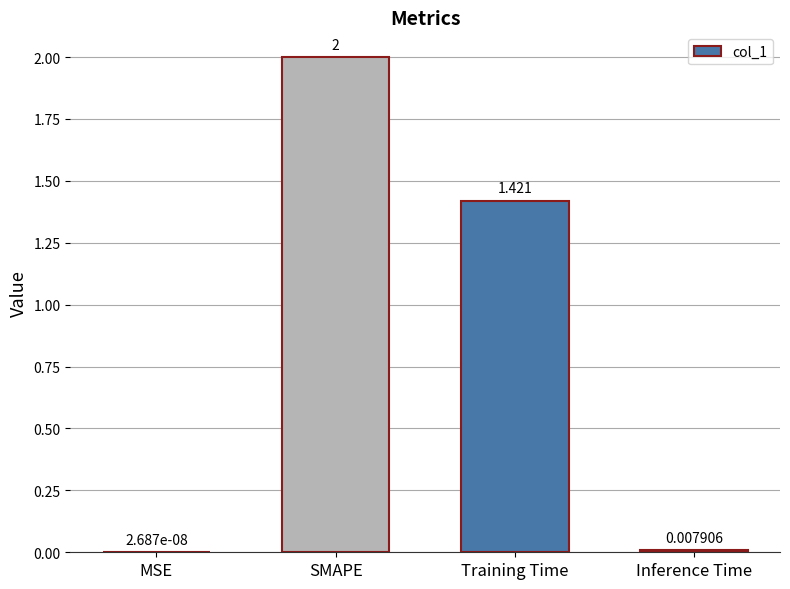

What is the change in value from SMAPE to Inference Time?

-2.0